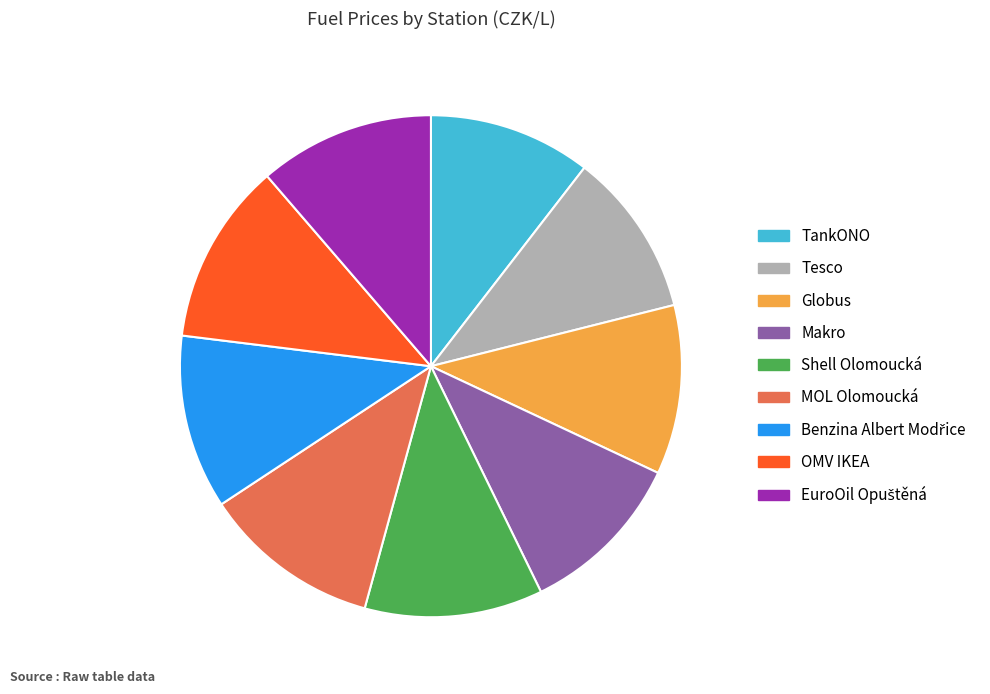

Is there any slice that represents more than half of the pie?

No